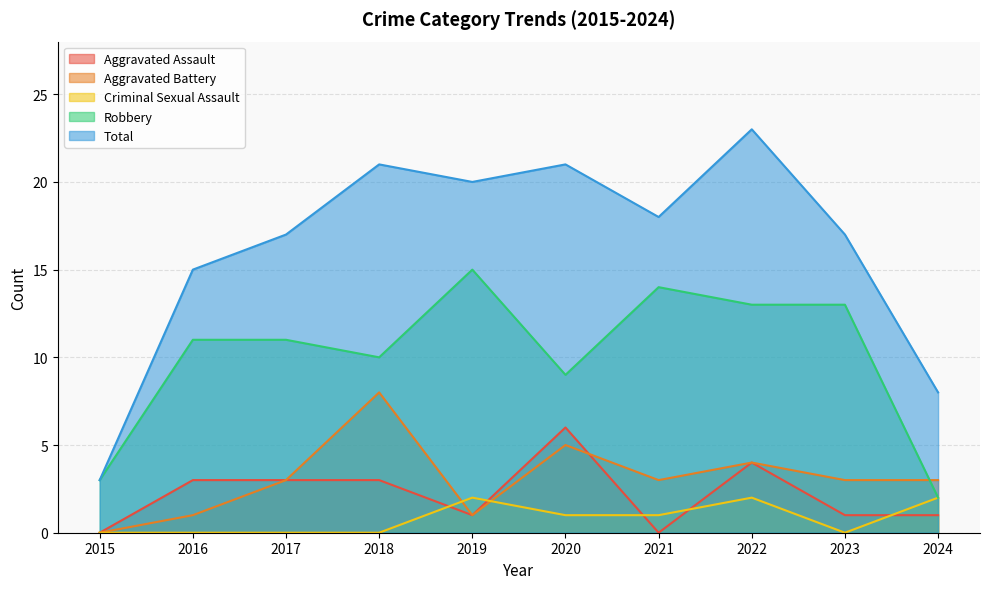

List the series in order of their peak value, highest first.

Total, Robbery, Aggravated Battery, Aggravated Assault, Criminal Sexual Assault